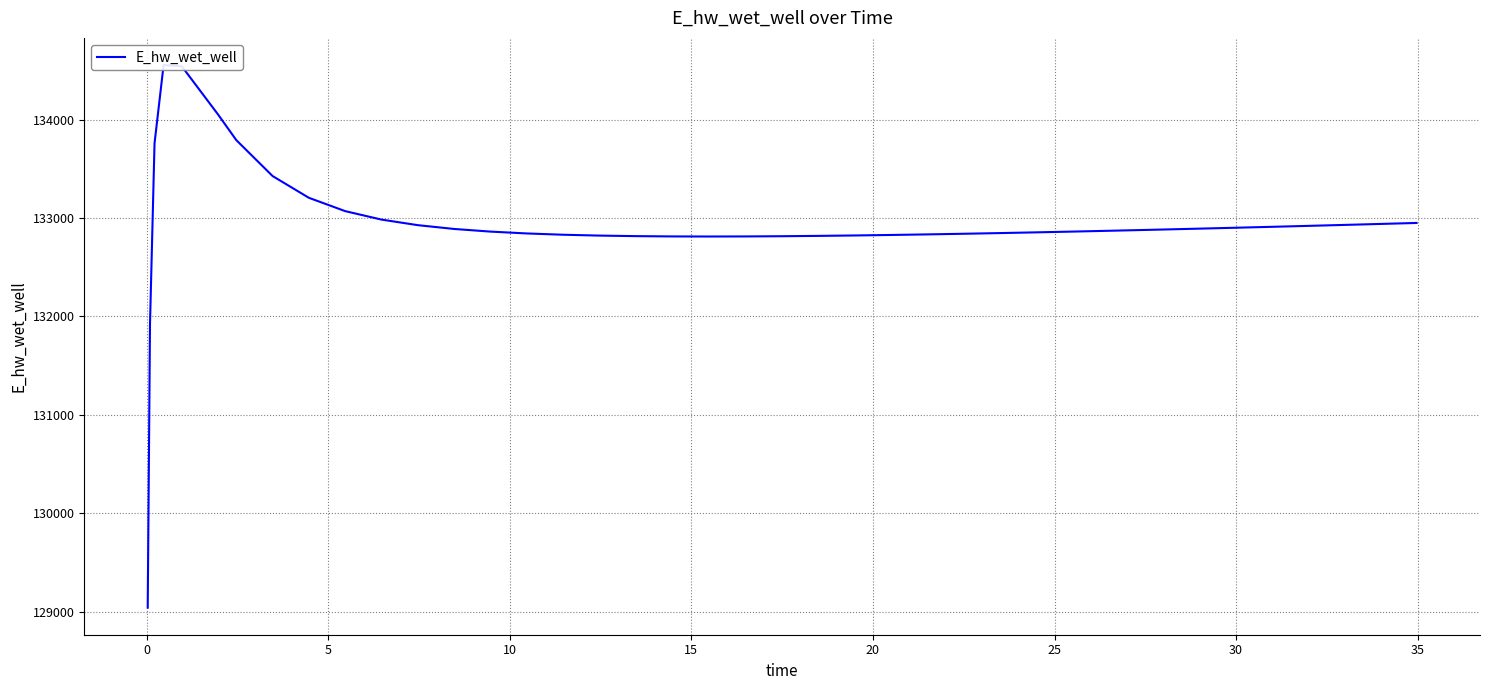

What is the maximum value shown in the chart?

134554.4